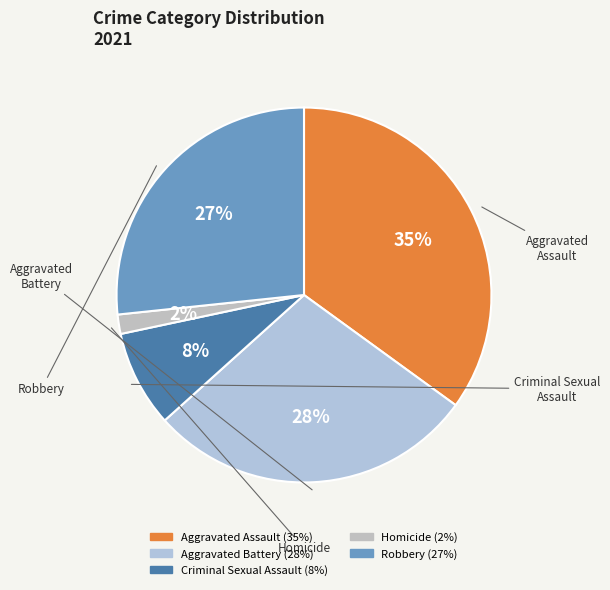

Do Criminal Sexual Assault and Aggravated Battery together represent more than half of the pie?

No